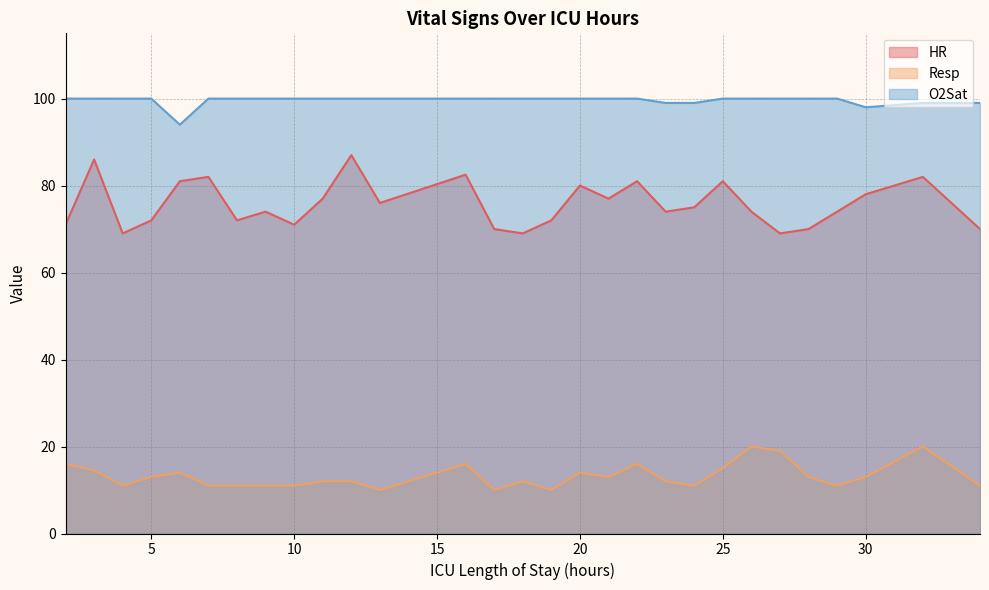

What is the value of the O2Sat point at the 8th from the left?

100.0